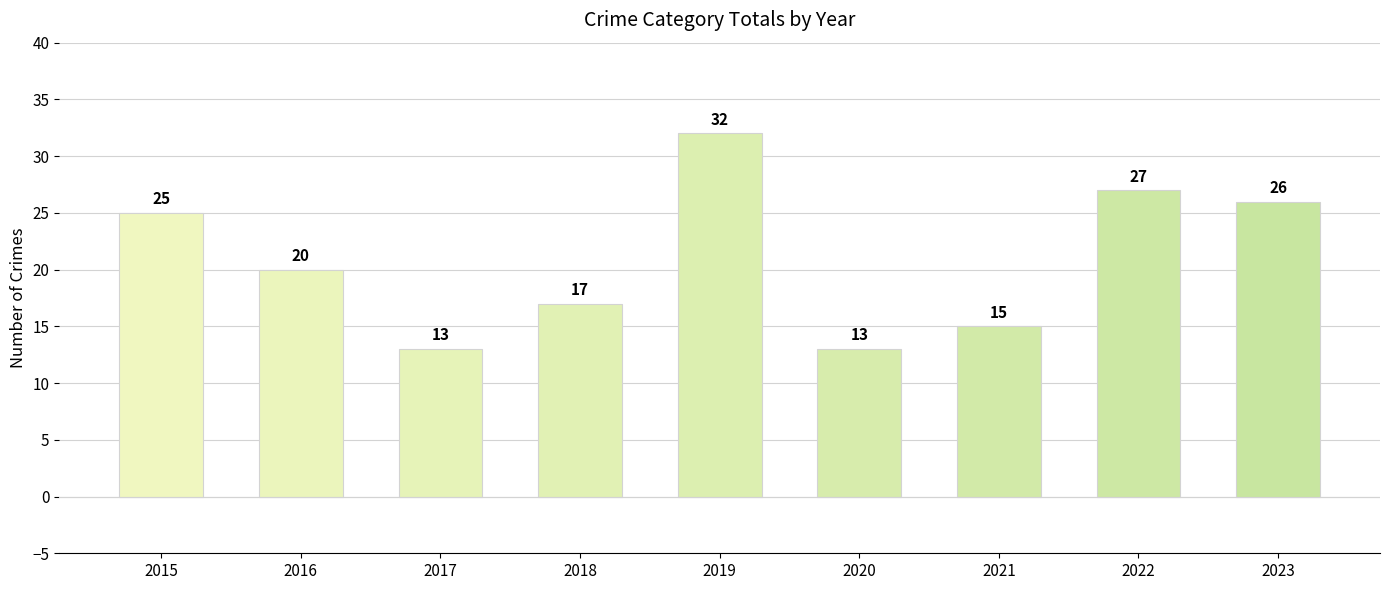

What is the difference between the values at 2022 and 2015?

2